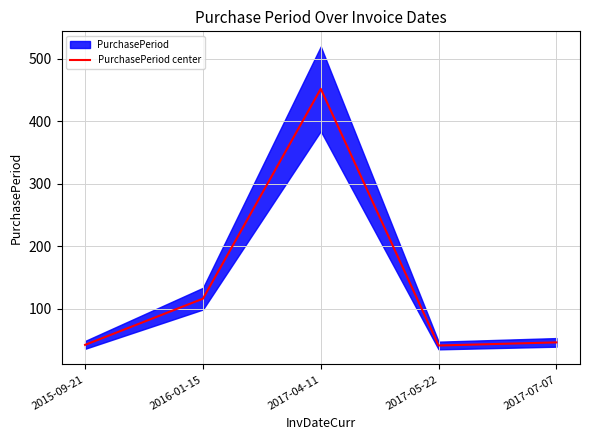

Reading left to right, extract all data points from this chart.

2015-09-21=42	2016-01-15=116	2017-04-11=452	2017-05-22=41	2017-07-07=46